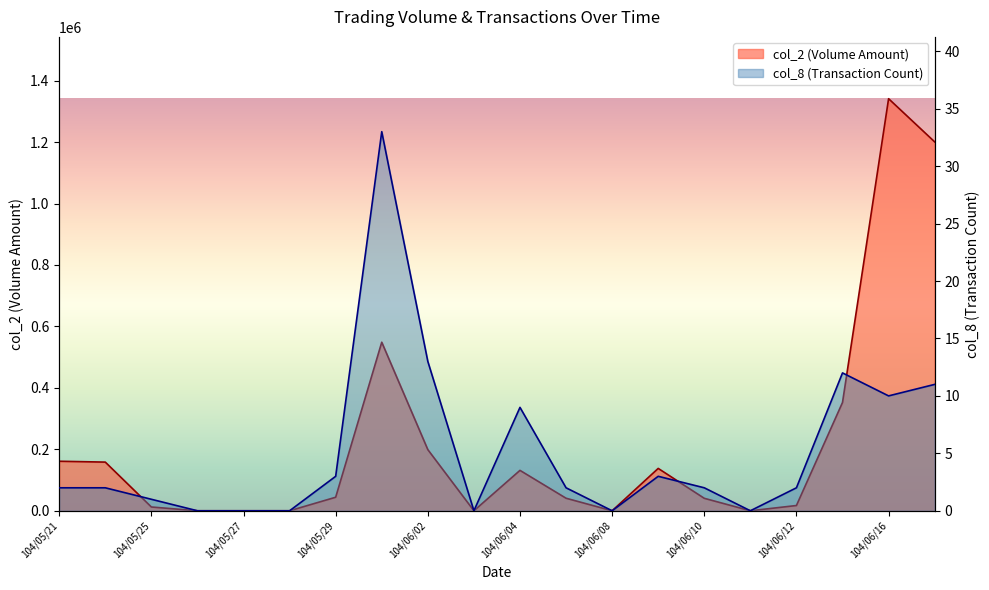

What is the label of the 10th point from the right?

104/06/04